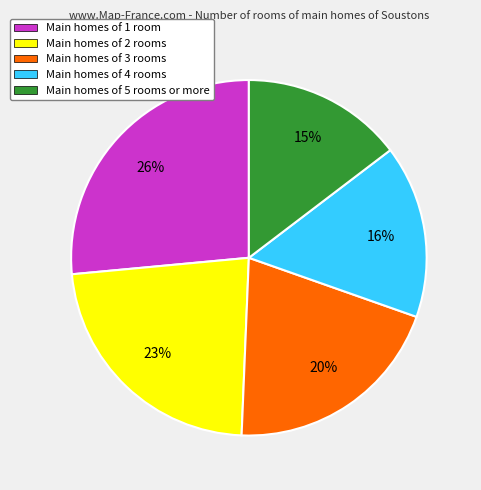

Approximately how many times larger is the value at Main homes of 5 rooms or more compared to Main homes of 1 room?

0.6